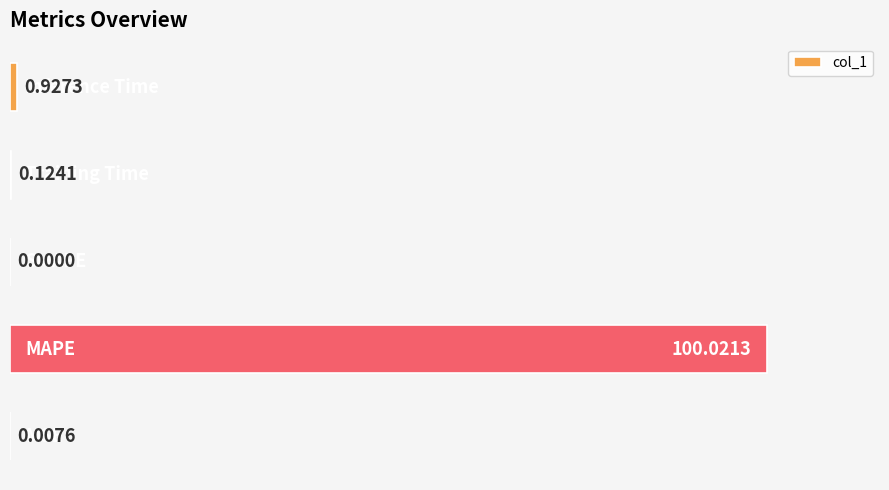

What is the sum of all values?

101.1